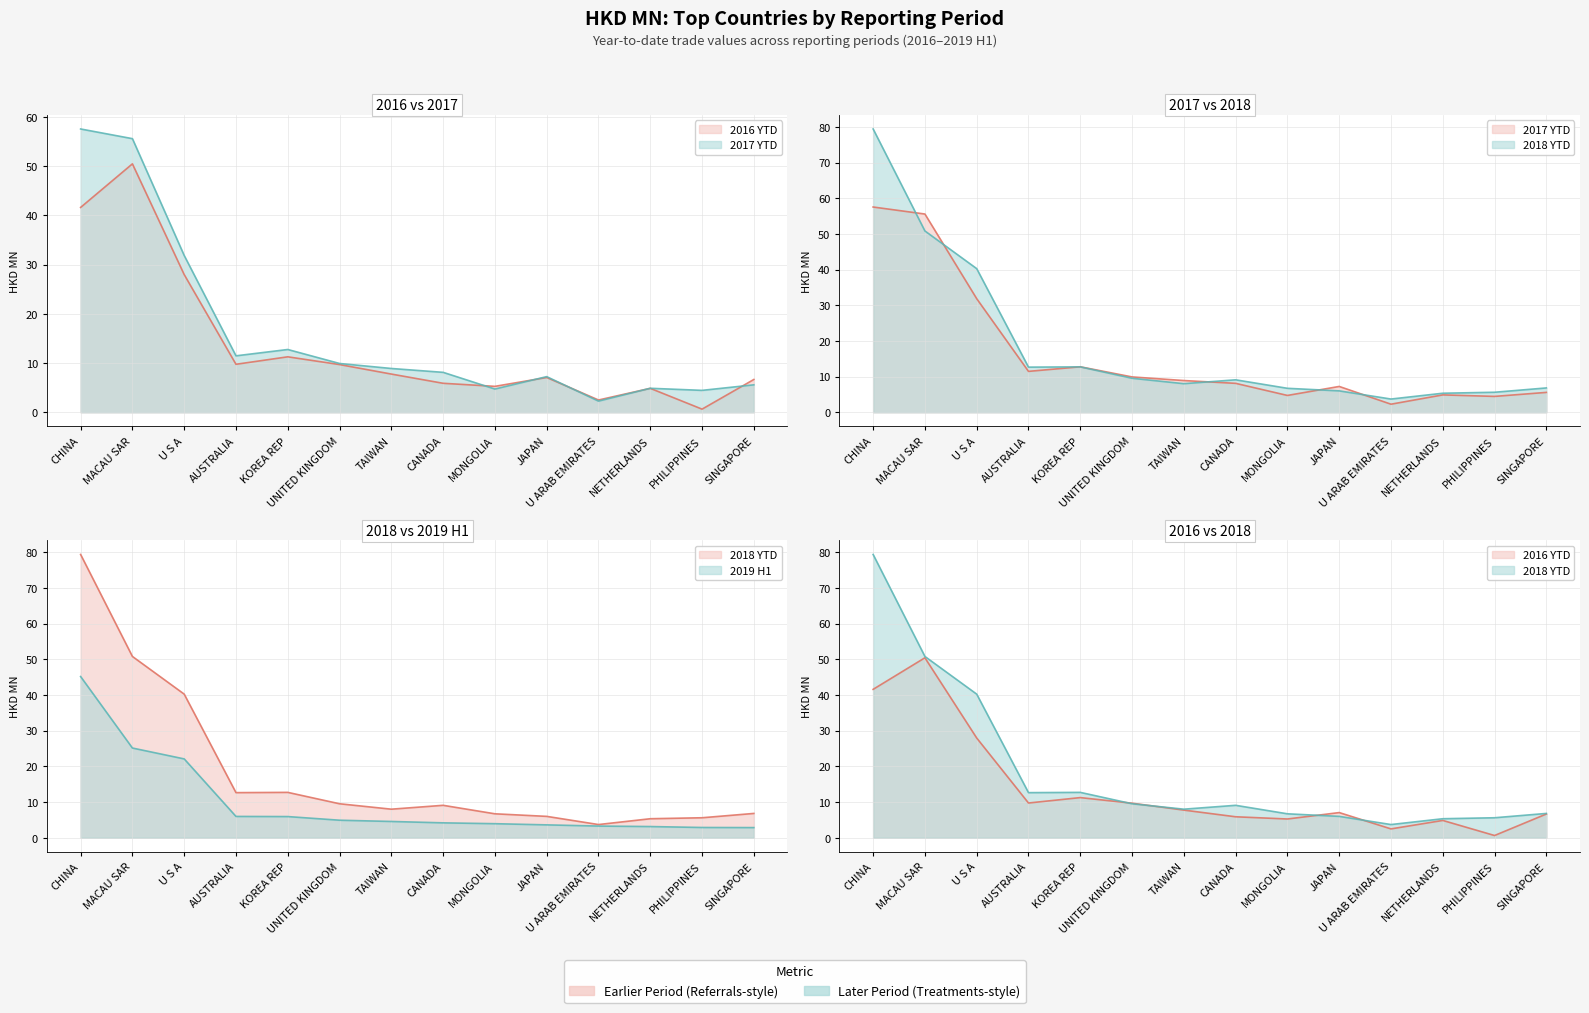

True or false: 201712 has a value of 57.5 at CHINA.

True